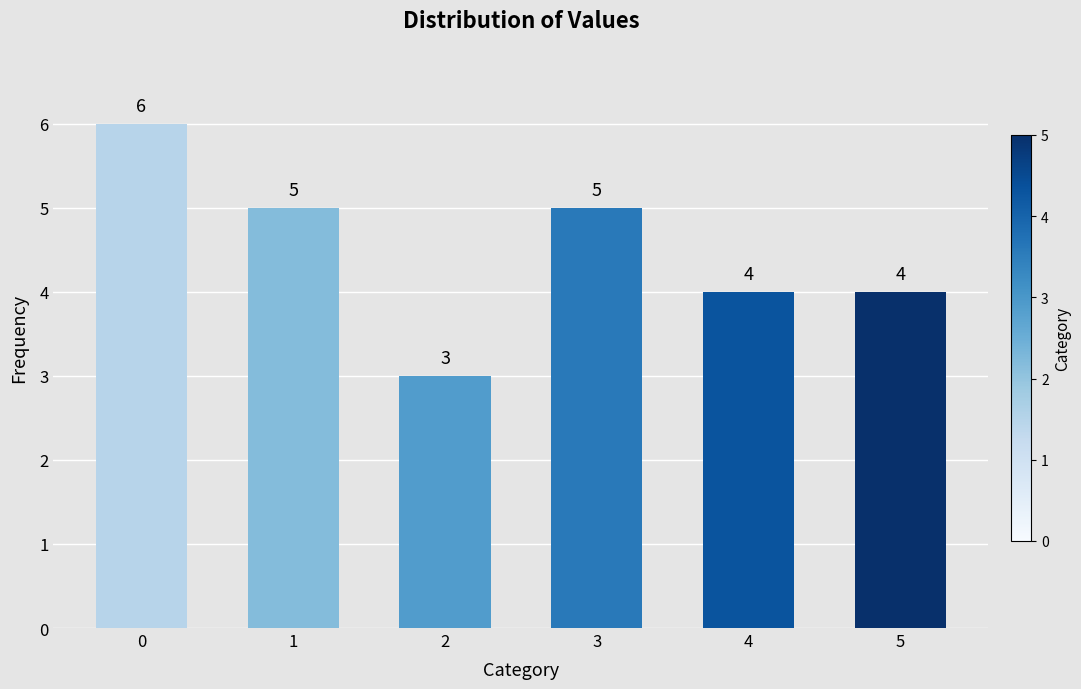

What is the approximate value at 4?

4